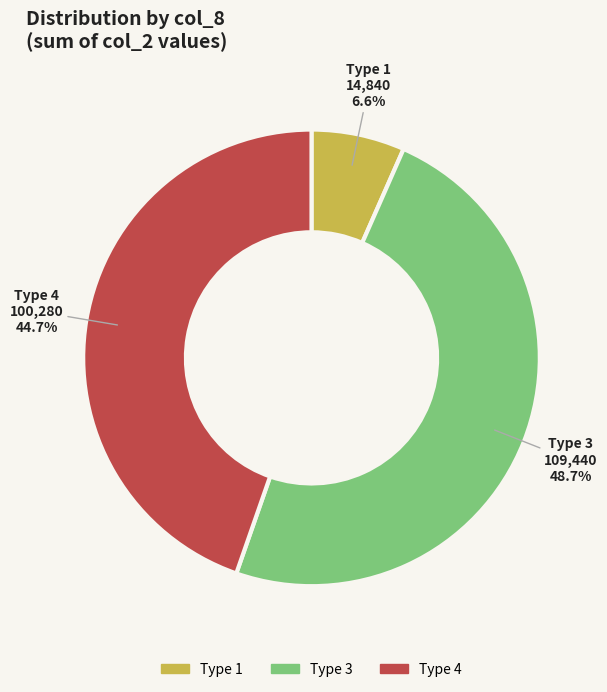

To the nearest percent, what is the average slice percentage?

33%